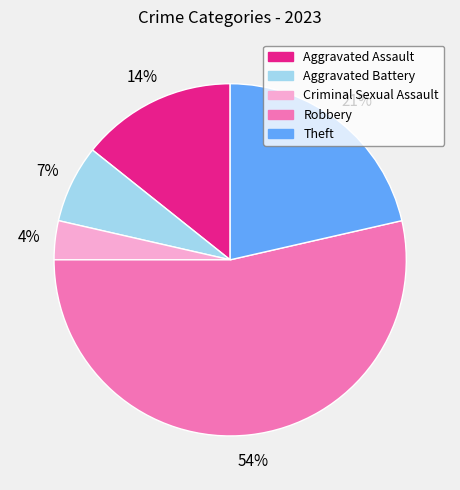

What is the majority slice?

Robbery